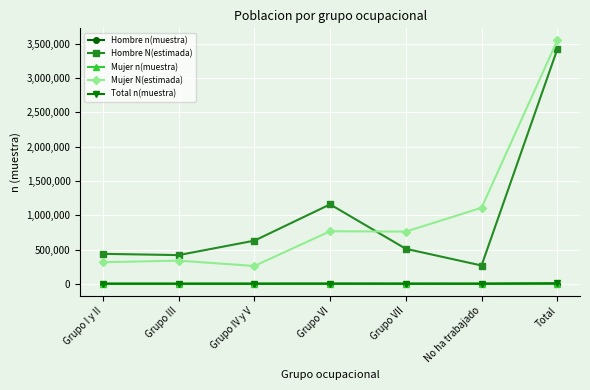

What is the difference between the Hombre n(muestra) values at Grupo VI and Grupo VII?

596